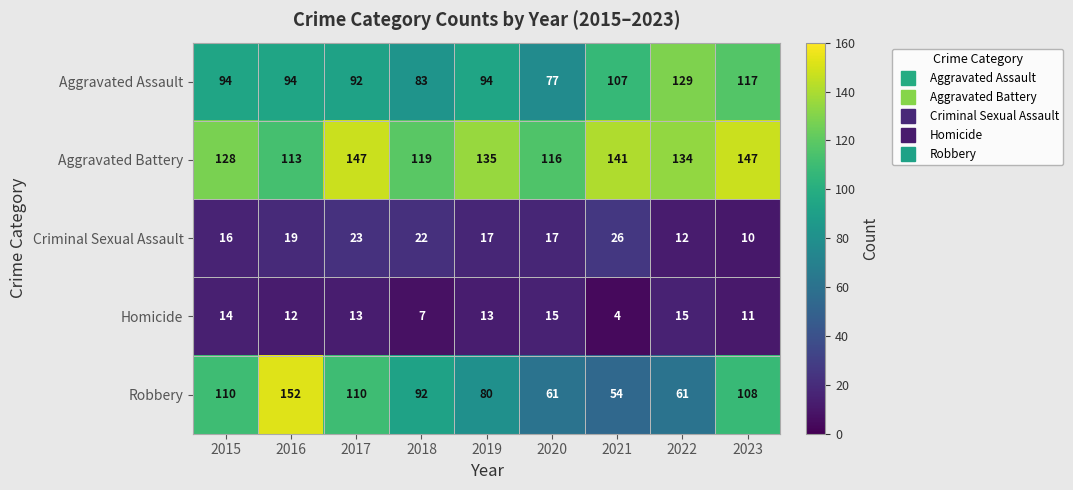

How many categories are shown in the chart?

9